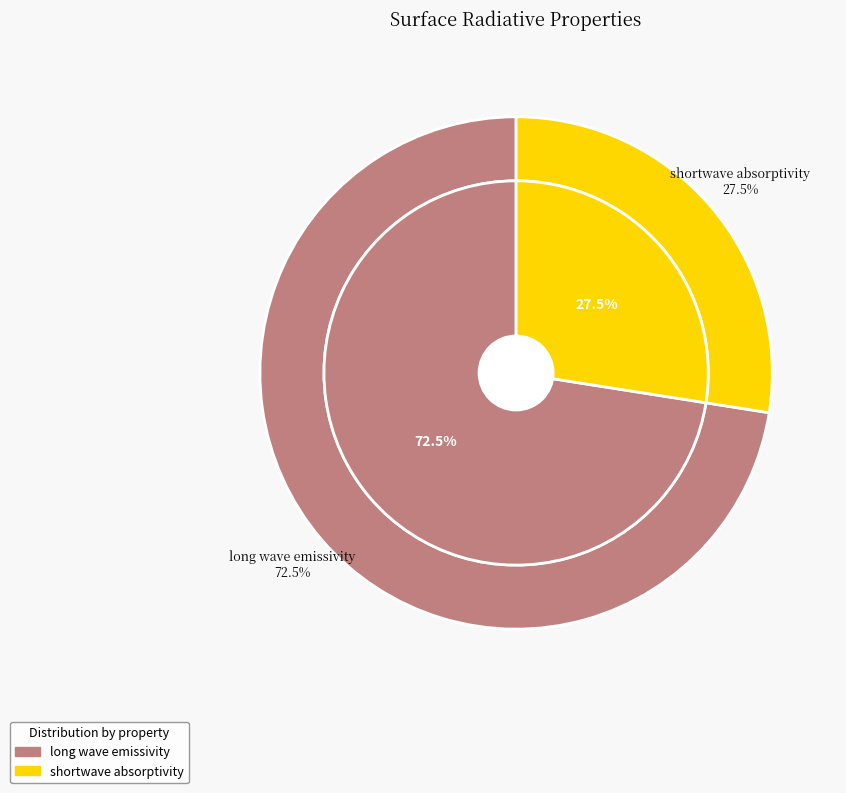

To the nearest percent, what is the difference between the shortwave absorptivity and long wave emissivity slice percentages?

45%